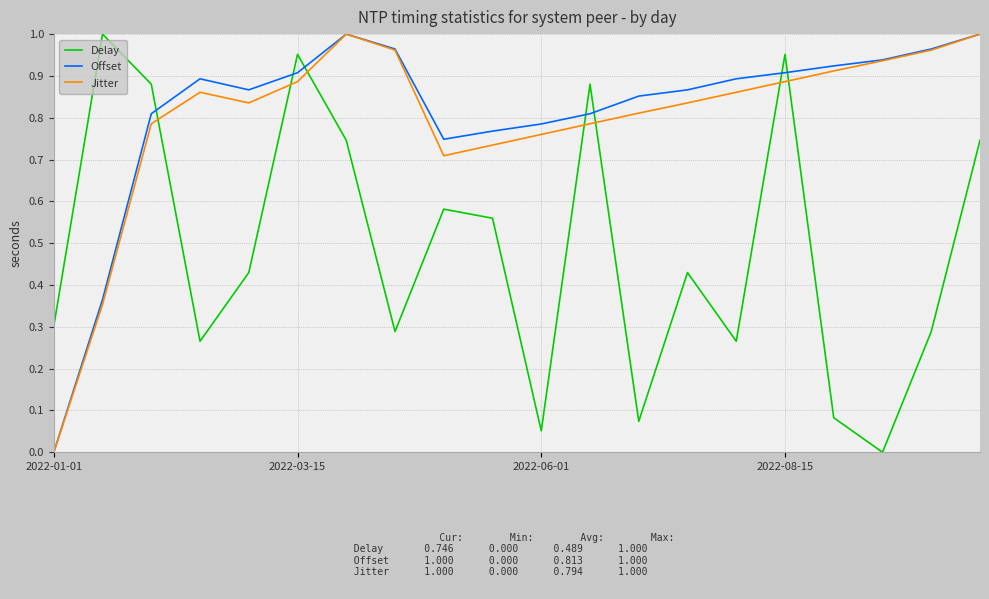

True or false: Offset has more than 2 interior local peaks.

False